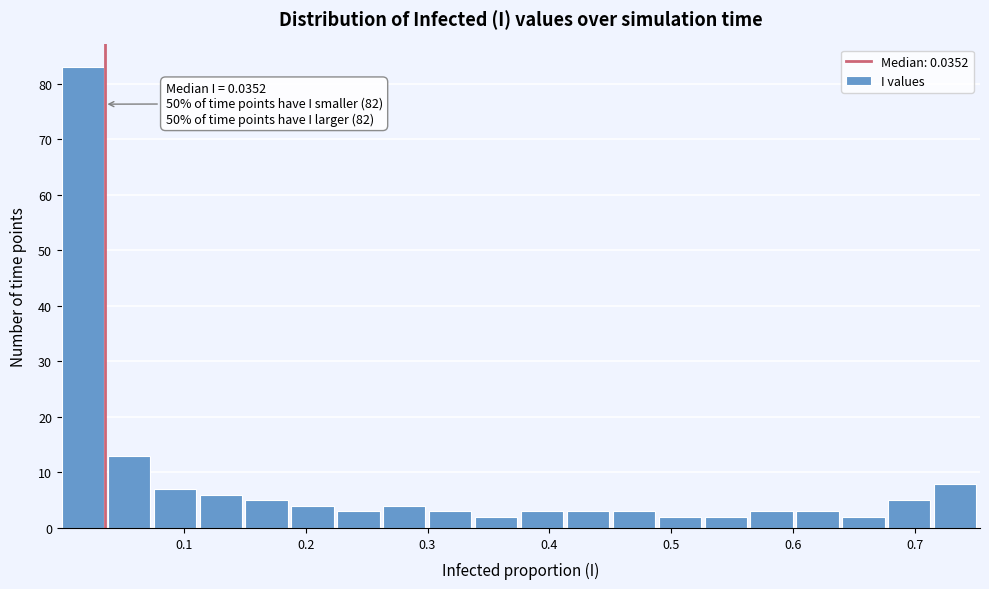

Read against the x-axis, roughly where is the centre of the tallest bar?

0.02